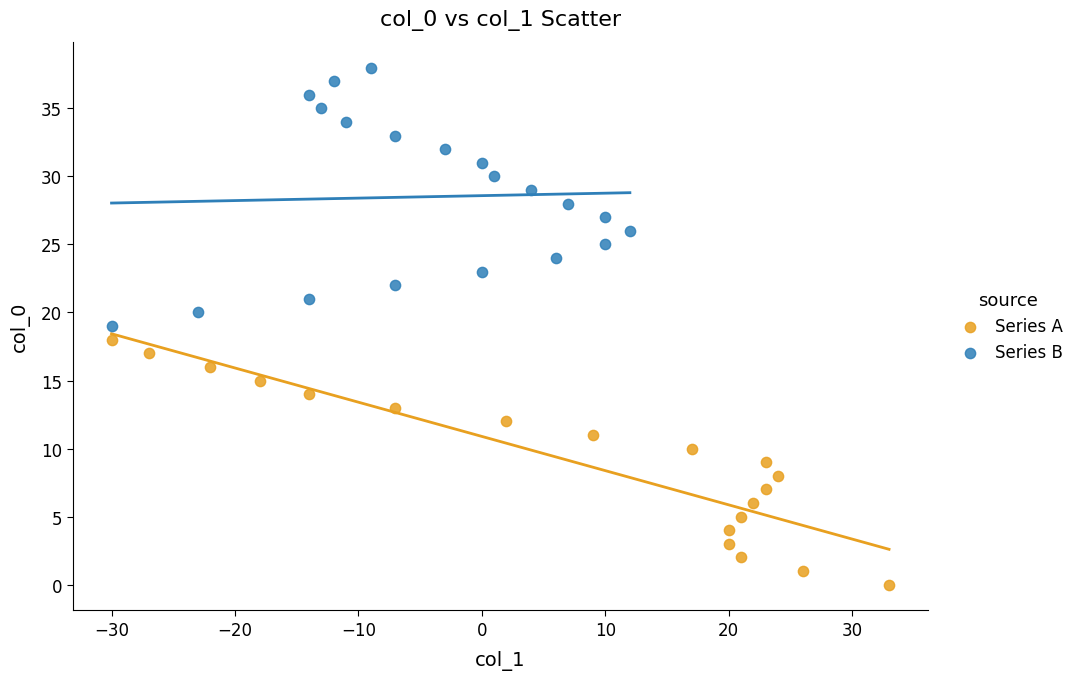

Which series contains the lowest Y value?

Series A